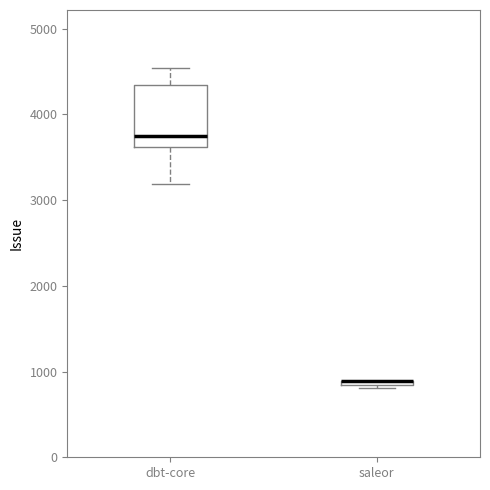

Which box is the tallest, from its lower edge to its upper edge?

dbt-core